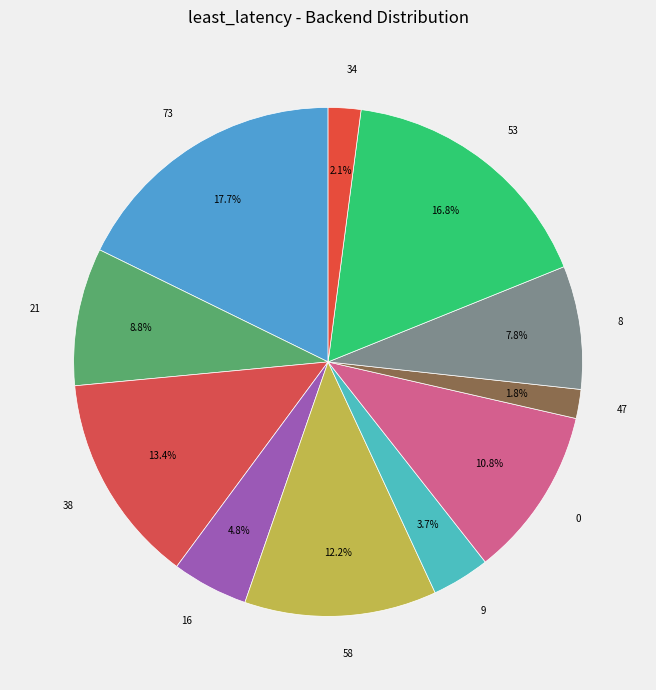

How many slices are in this pie chart?

11